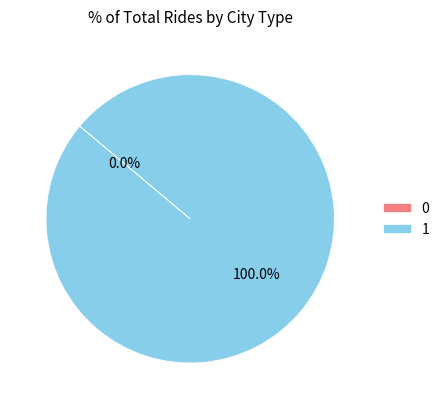

To the nearest percent, what is the average slice percentage?

50%